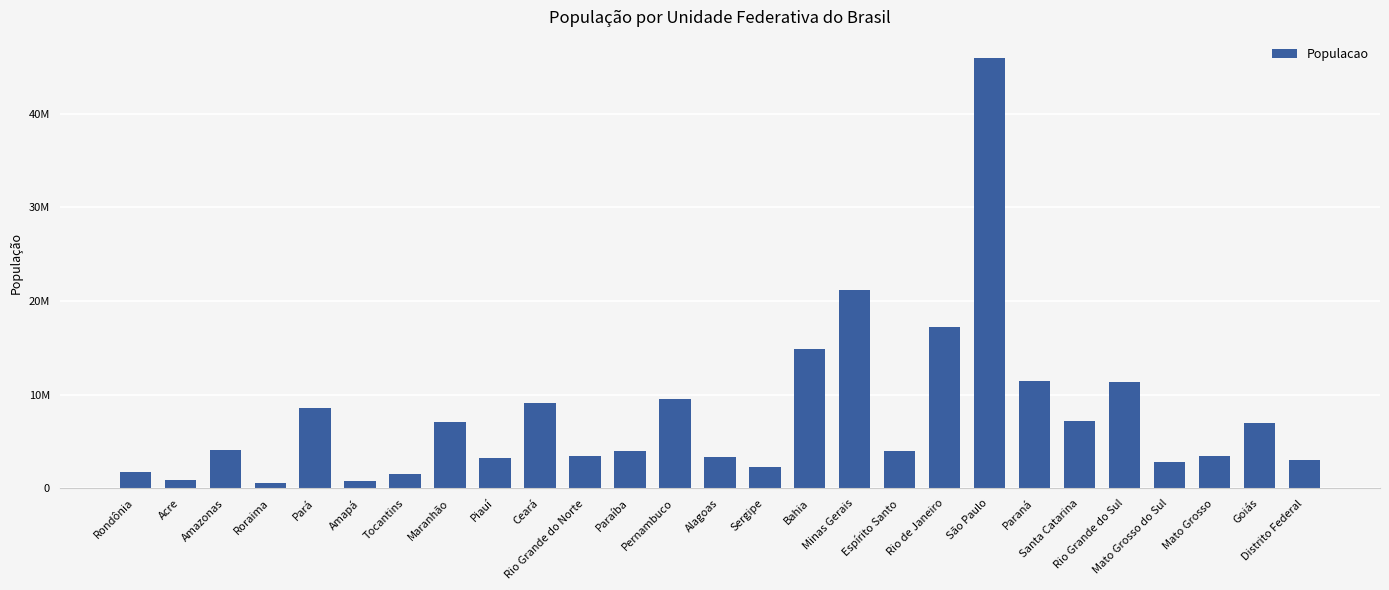

The value at Piauí is 1596205. True or false?

False